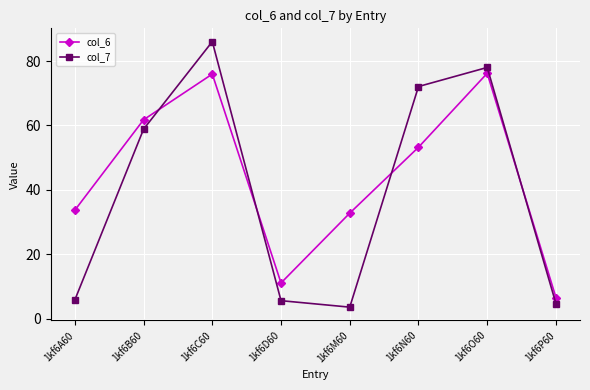

What is the spread (max minus min) of values at 1kf6D60?

5.5